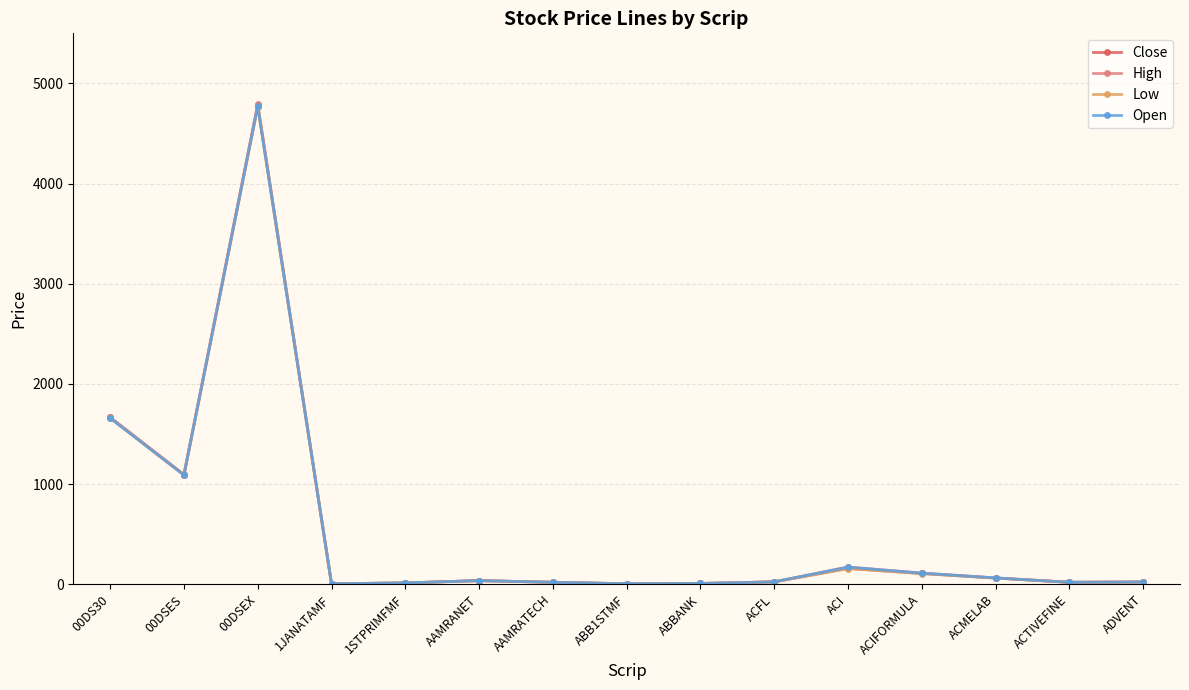

What is the label of the 15th point from the right?

00DS30